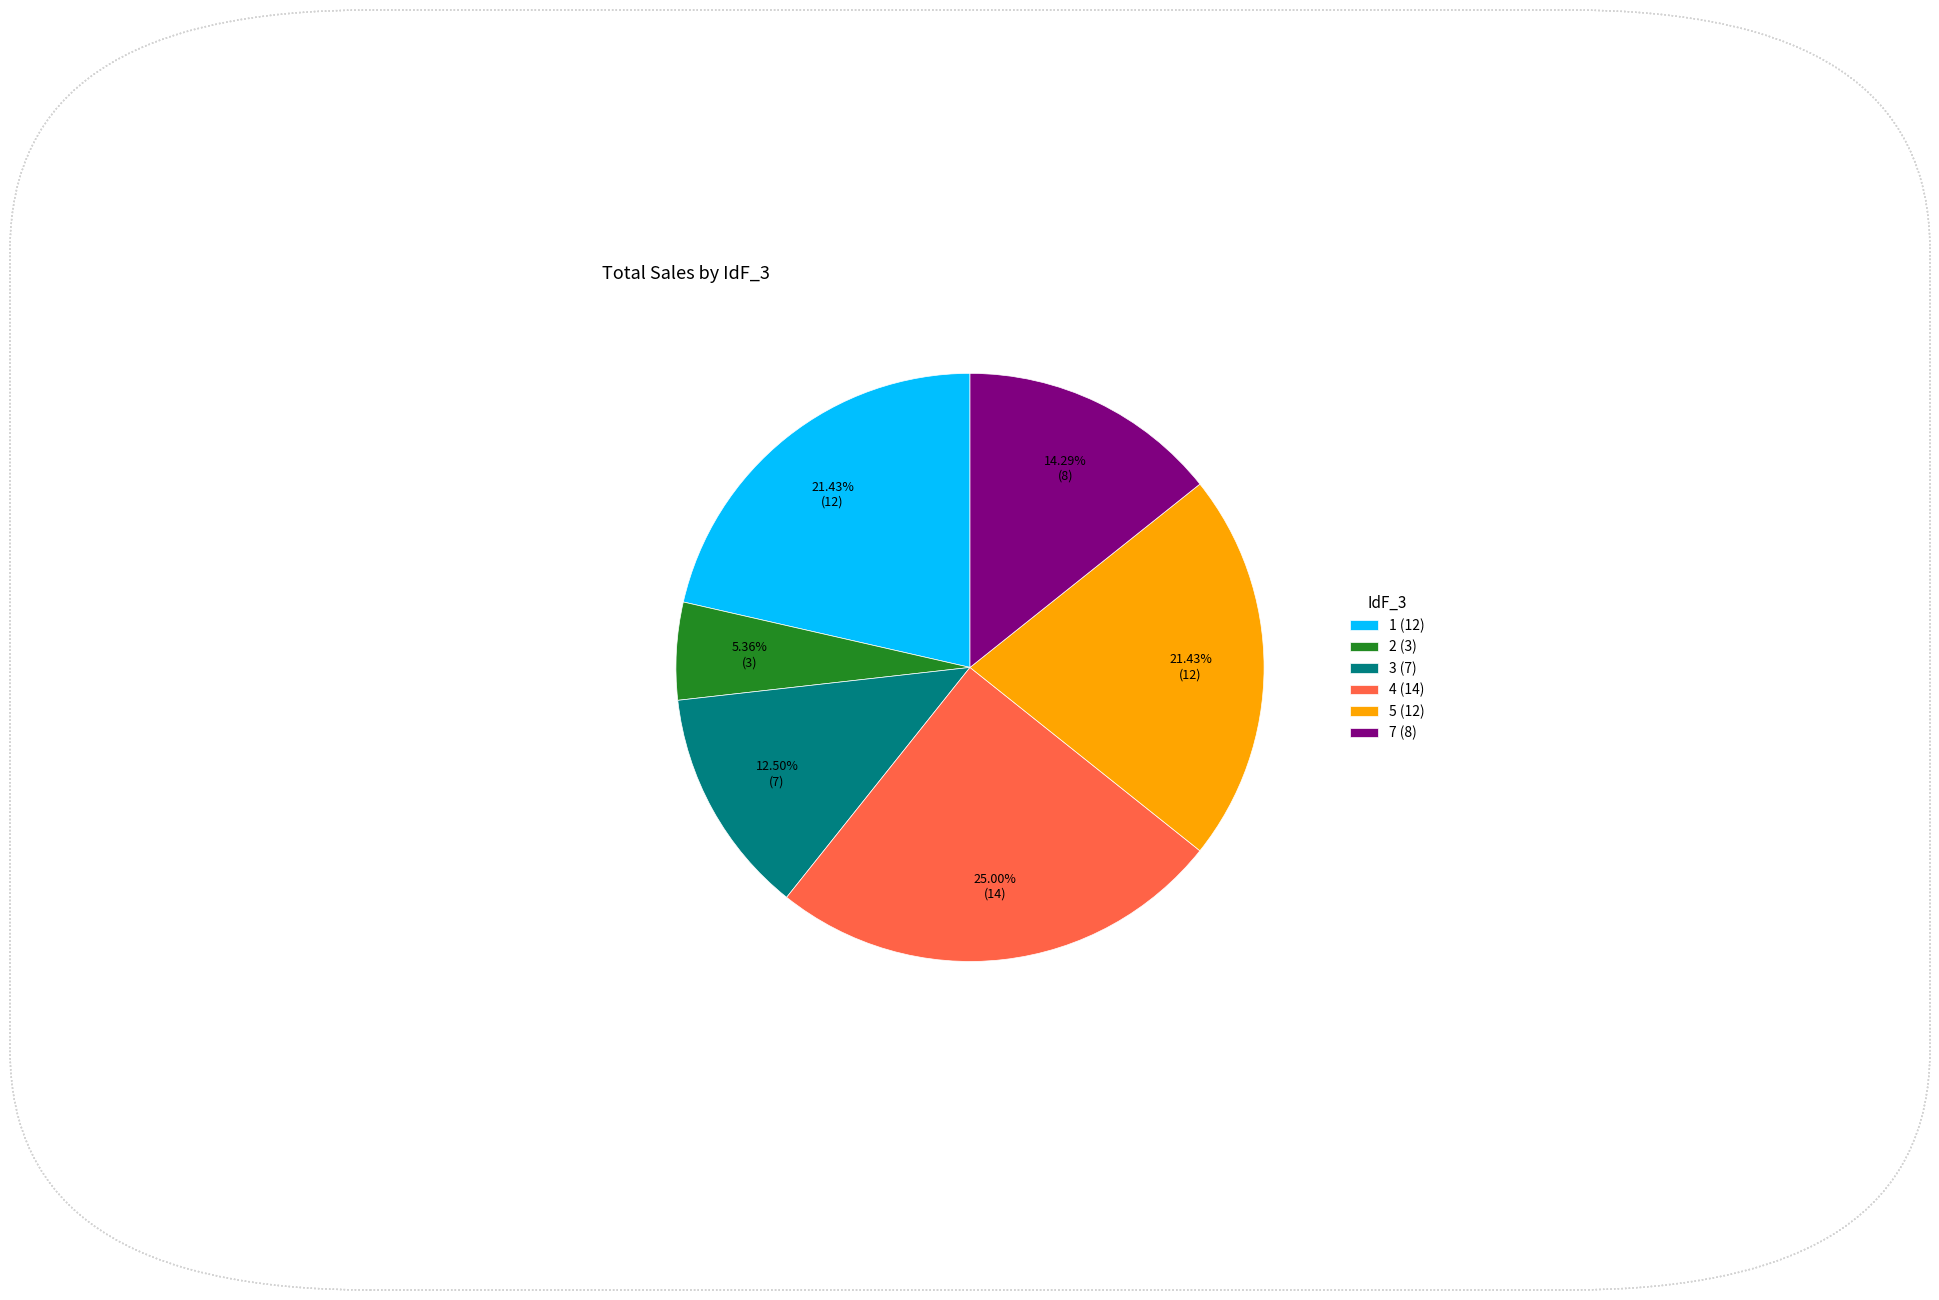

What percentage is NOT represented by 5?

78.6%